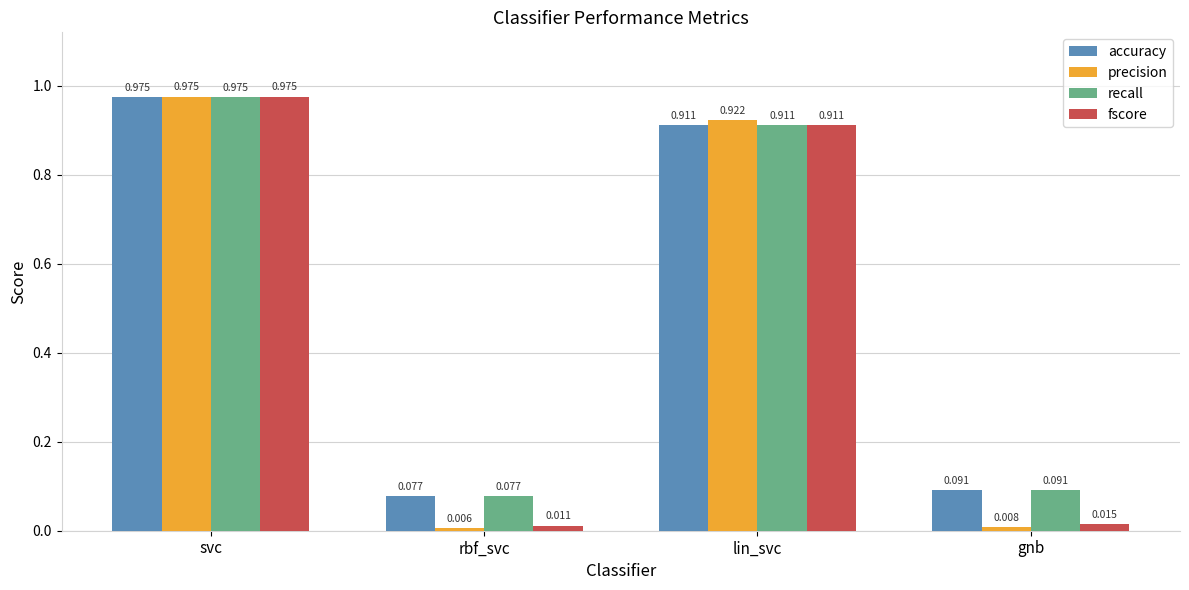

How many categories are shown in the chart?

4